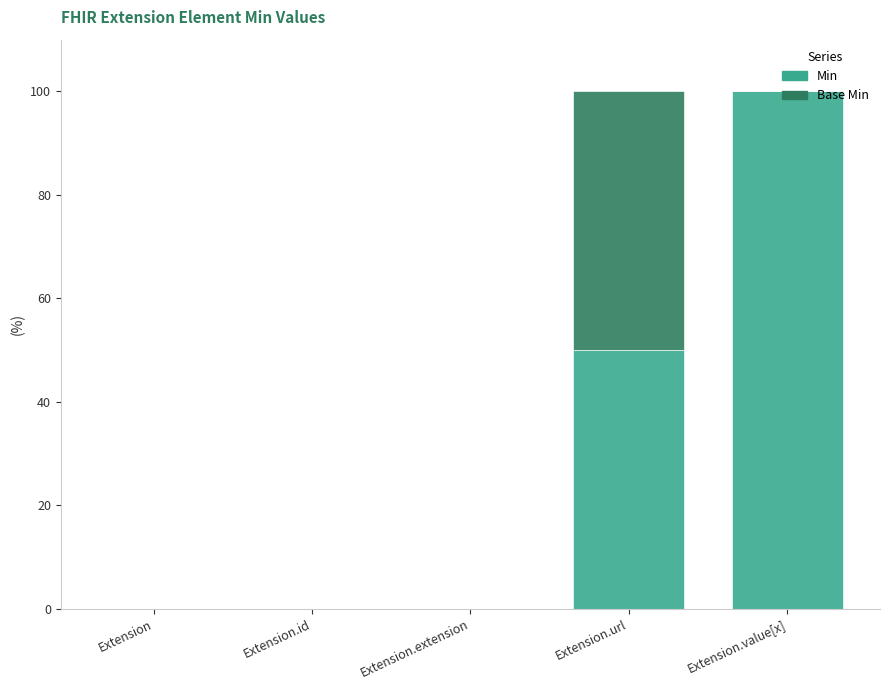

What are all the series names shown in the legend?

Min, Base Min